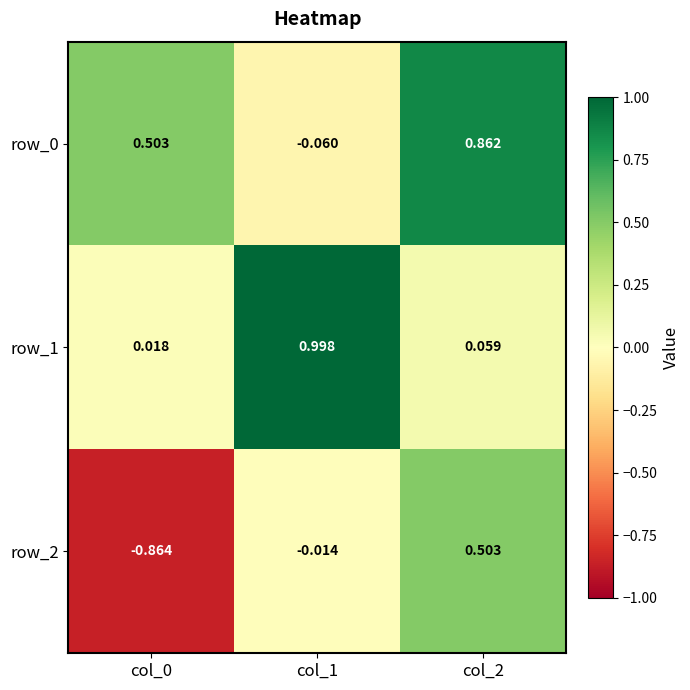

Which series has the largest total across all categories?

row_0